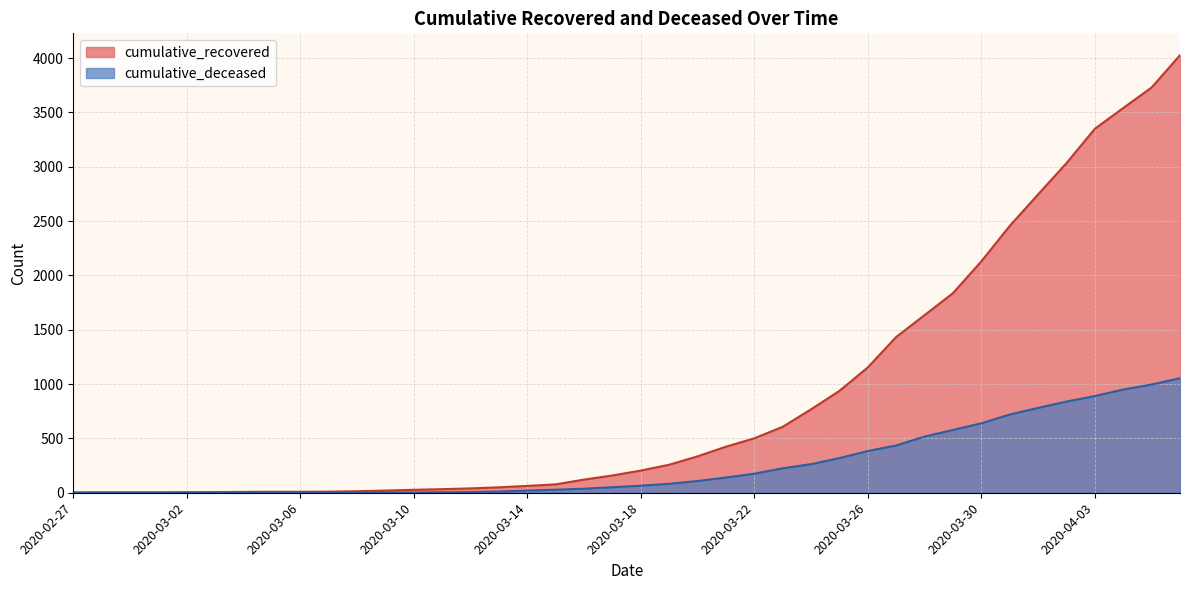

True or false: cumulative_recovered and cumulative_deceased intersect in this chart.

False